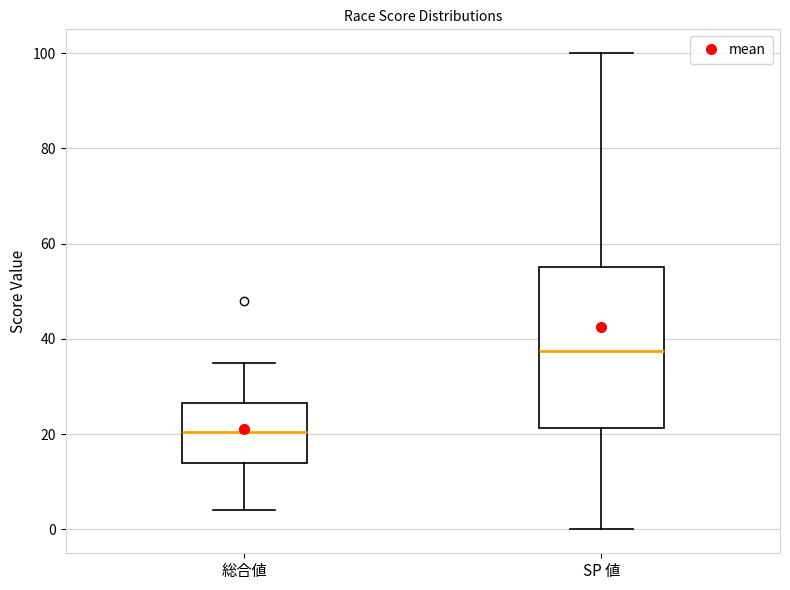

Where does the upper whisker of the box for SP 値 end on the y-axis? The values are not printed on the chart, so give them approximately, as read against the axis.

100